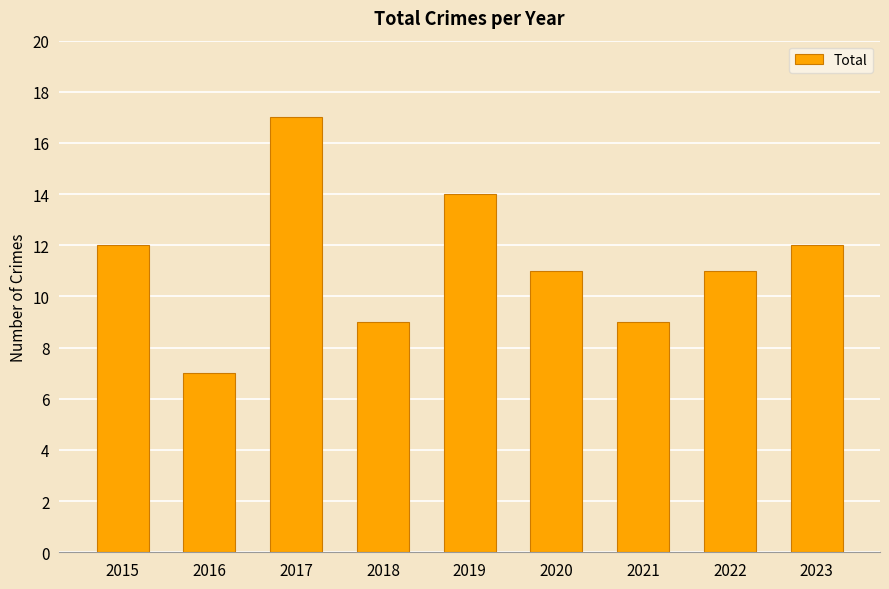

What is the smallest value displayed?

7